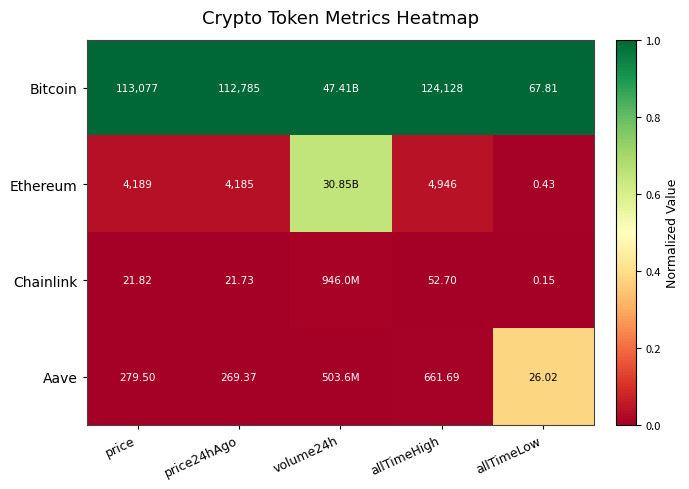

True or false: Aave has a value of 0.0 at price24hAgo.

False